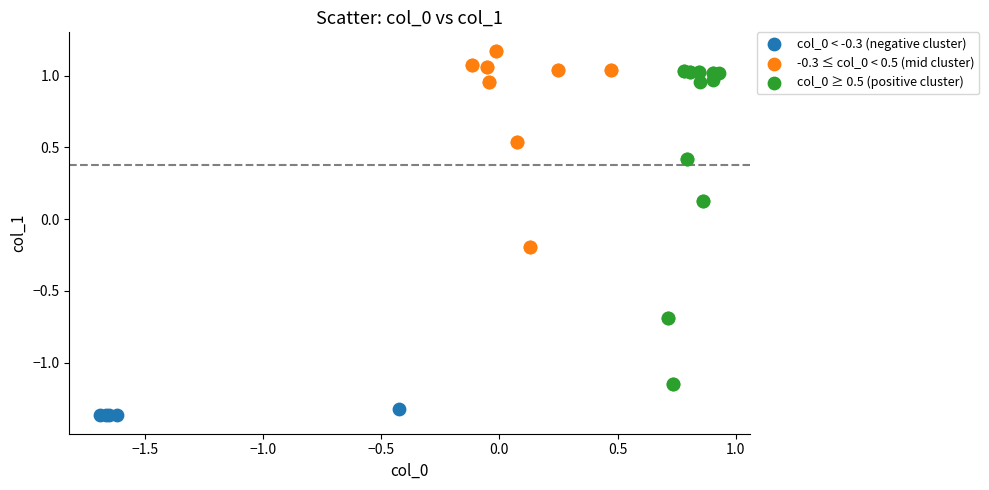

Which series has the widest spread of Y values?

col_0 ≥ 0.5 (positive cluster)